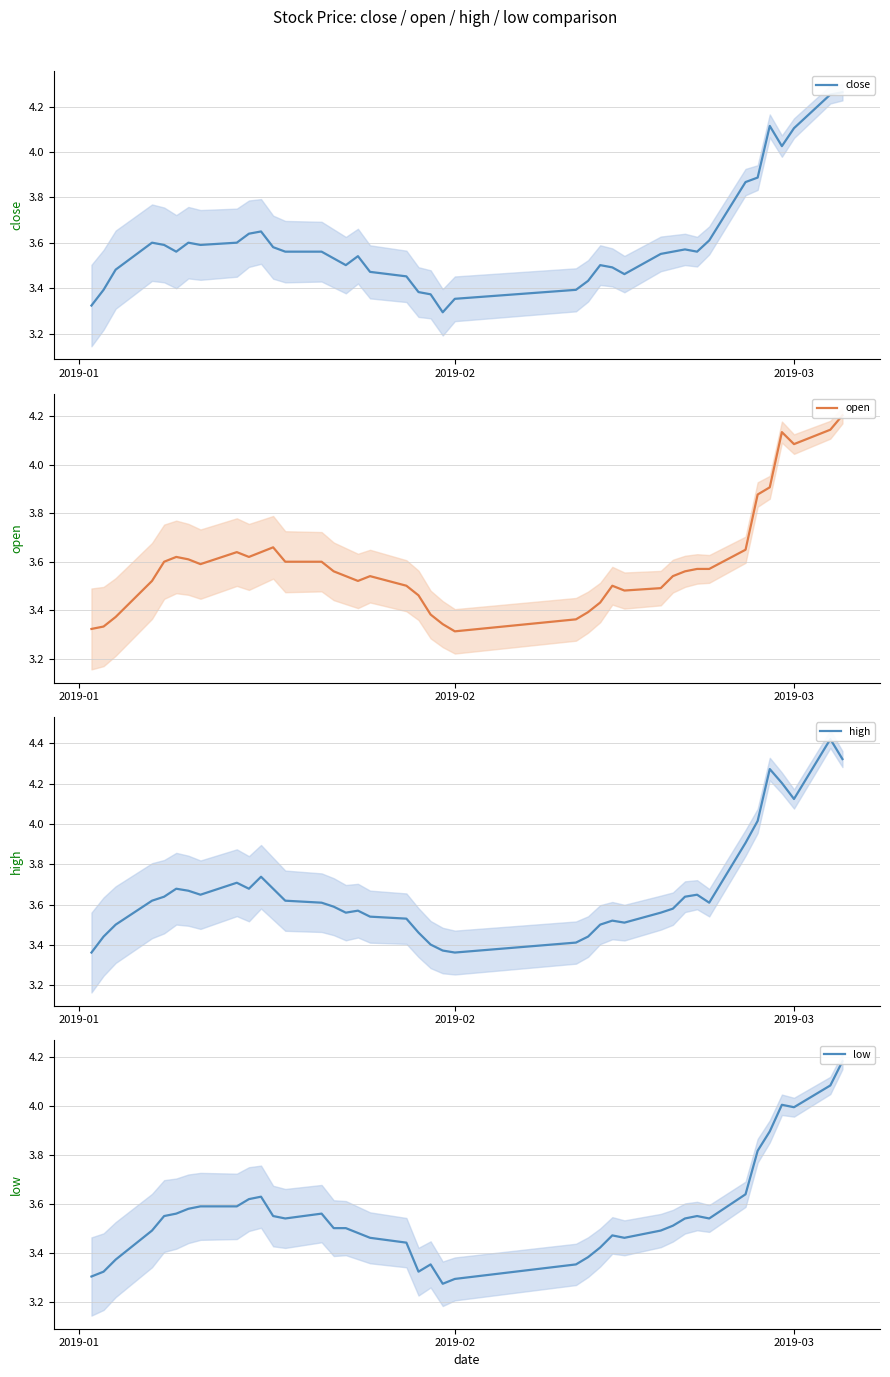

Rank the series by their maximum value, from highest to lowest.

high, close, open, low